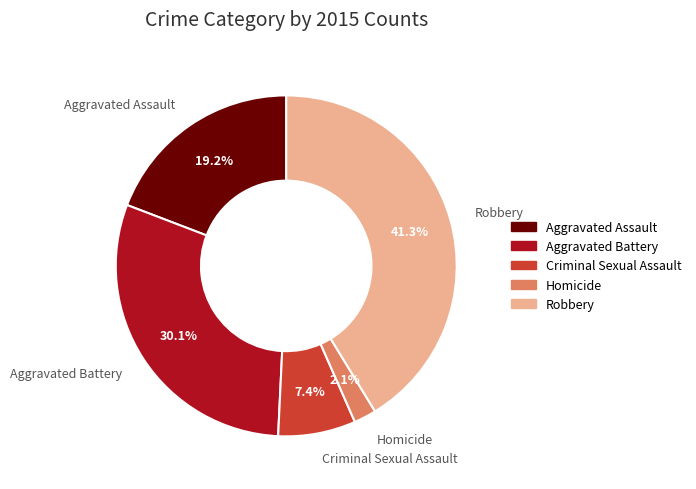

The Aggravated Assault slice represents 12% of the pie. True or false?

False